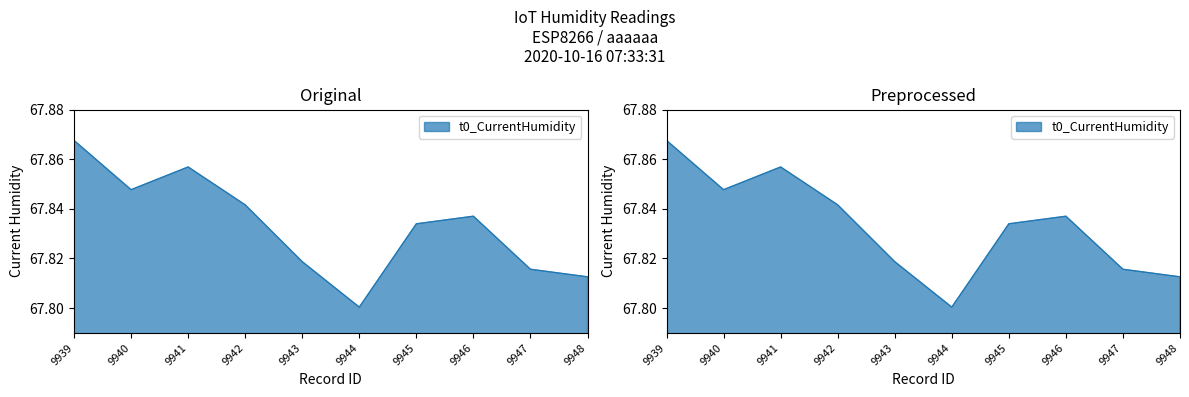

Reading left to right, list all the values displayed in this chart.

67.9	67.8	67.9	67.8	67.8	67.8	67.8	67.8	67.8	67.8